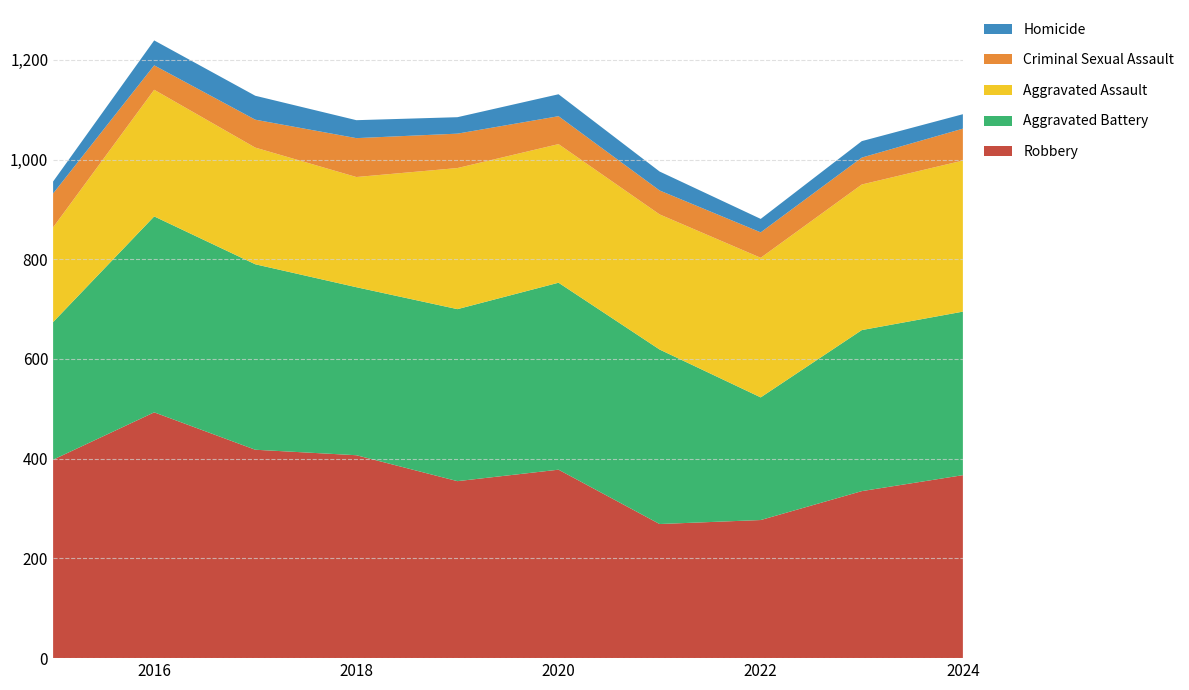

Reading left to right, transcribe all the data shown in this chart.

Robbery: 2015=398	2016=493	2017=418	2018=407	2019=355	2020=378	2021=269	2022=277	2023=335	2024=367
Aggravated Battery: 2015=276	2016=393	2017=372	2018=337	2019=345	2020=375	2021=350	2022=246	2023=323	2024=328
Aggravated Assault: 2015=190	2016=254	2017=234	2018=221	2019=283	2020=278	2021=271	2022=280	2023=292	2024=303
Criminal Sexual Assault: 2015=68	2016=49	2017=56	2018=78	2019=69	2020=56	2021=48	2022=51	2023=54	2024=64
Homicide: 2015=24	2016=50	2017=48	2018=36	2019=33	2020=44	2021=38	2022=27	2023=33	2024=29